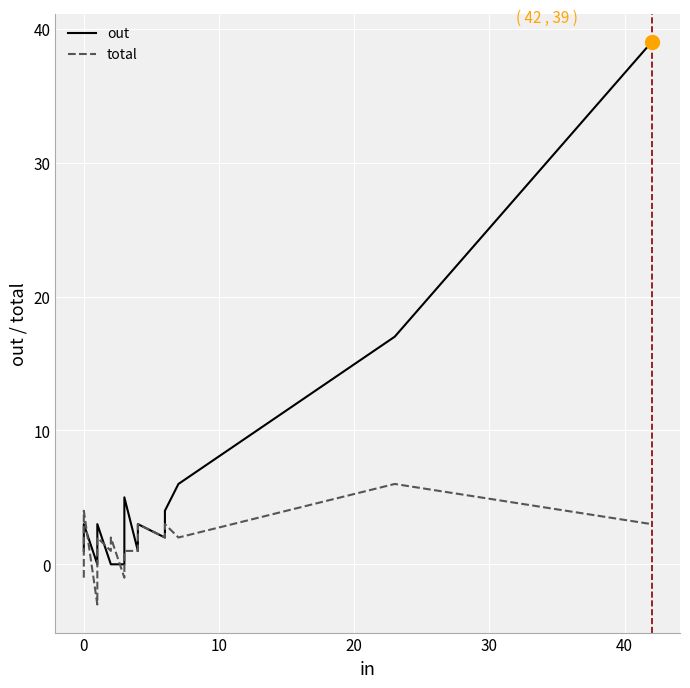

True or false: out and total intersect in this chart.

True